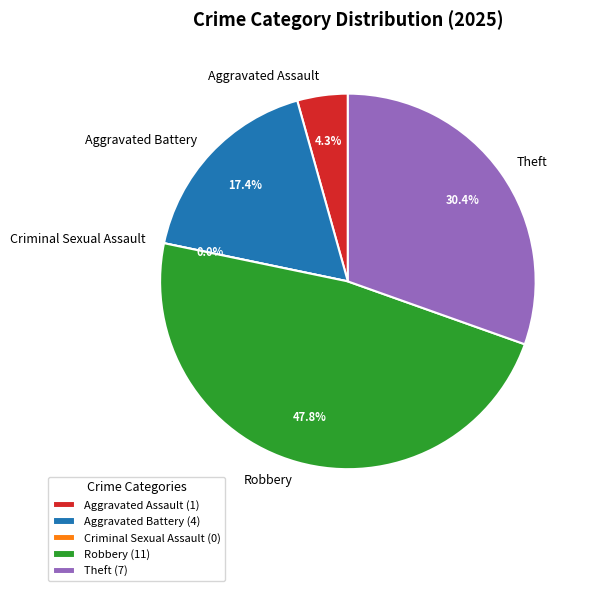

What percentage is the Aggravated Assault slice, to the nearest percent?

4%